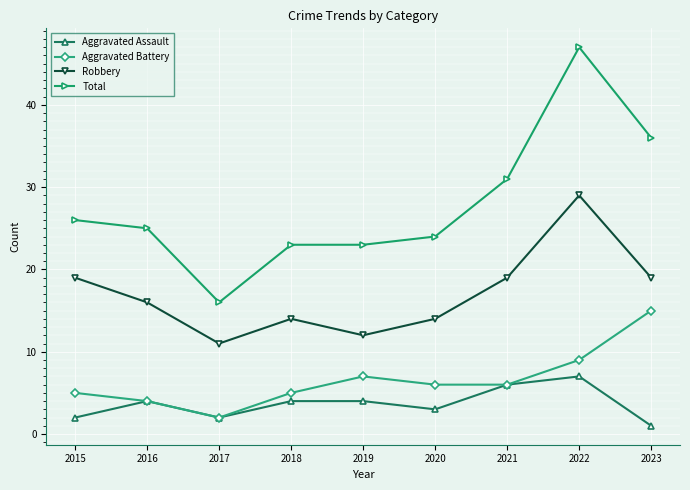

At which category does the chart reach its minimum across all series?

2023